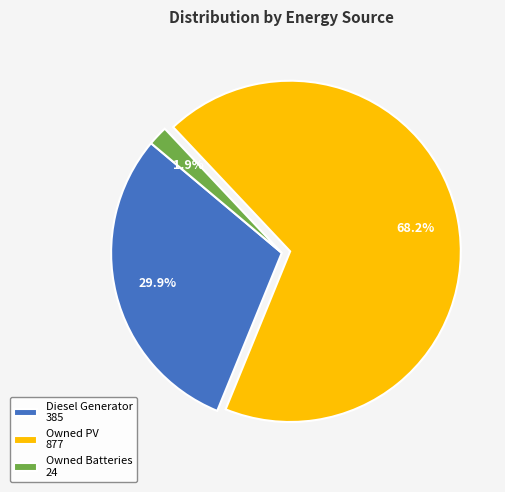

Rank the categories by value from lowest to highest.

Owned Batteries, Diesel Generator, Owned PV